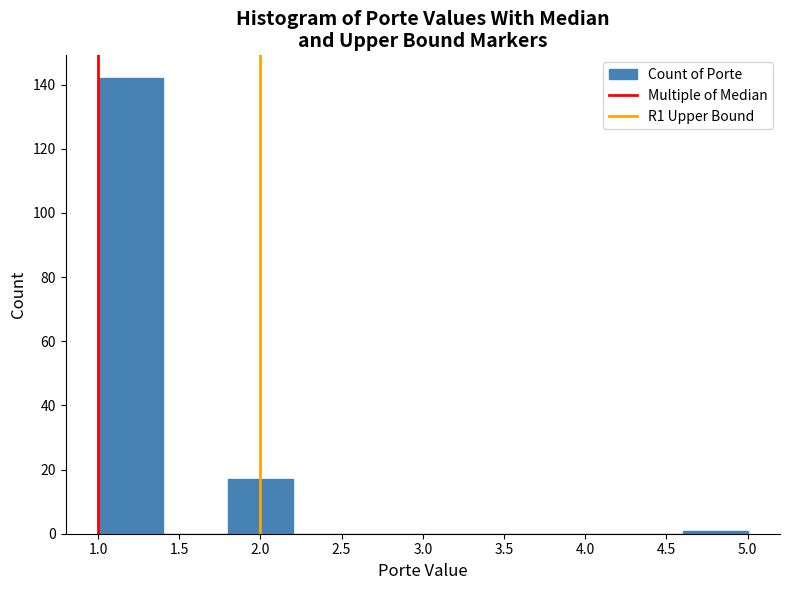

Reading left to right, transcribe this chart: for each bar, give the range it covers on the x-axis and its height. The values are not printed on the chart, so give them approximately, as read against the axis.

1.0 to 1.4: 142
1.4 to 1.8: 0
1.8 to 2.2: 18
2.2 to 2.6: 0
2.6 to 3.0: 0
3.0 to 3.4: 0
3.4 to 3.8: 0
3.8 to 4.2: 0
4.2 to 4.6: 0
4.6 to 5.0: under 2